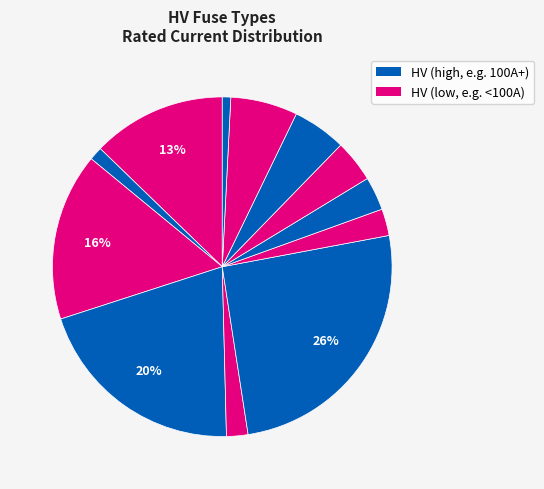

How many segments does this pie chart have?

12